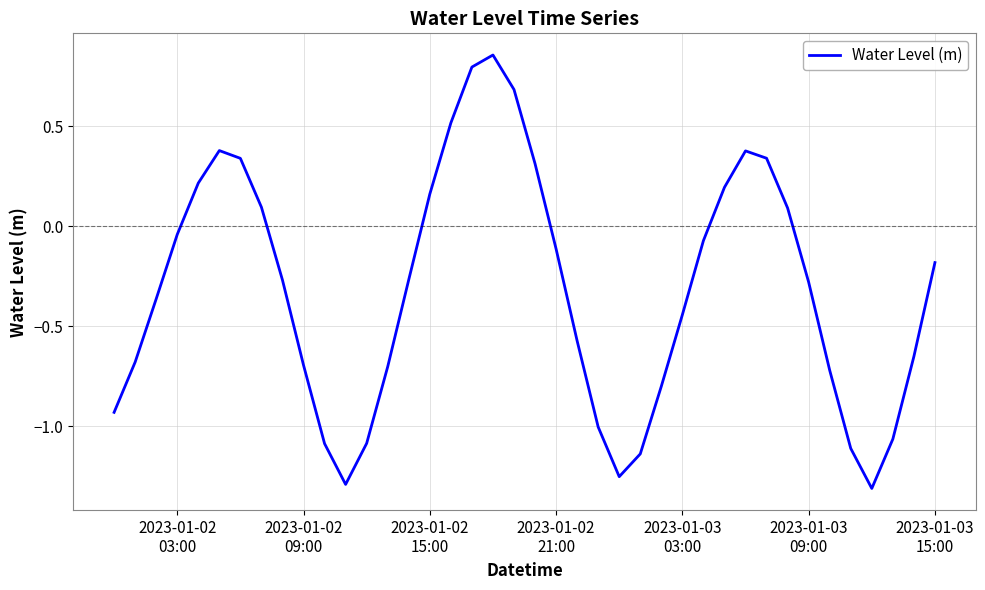

What is the sum of all values?

-12.8